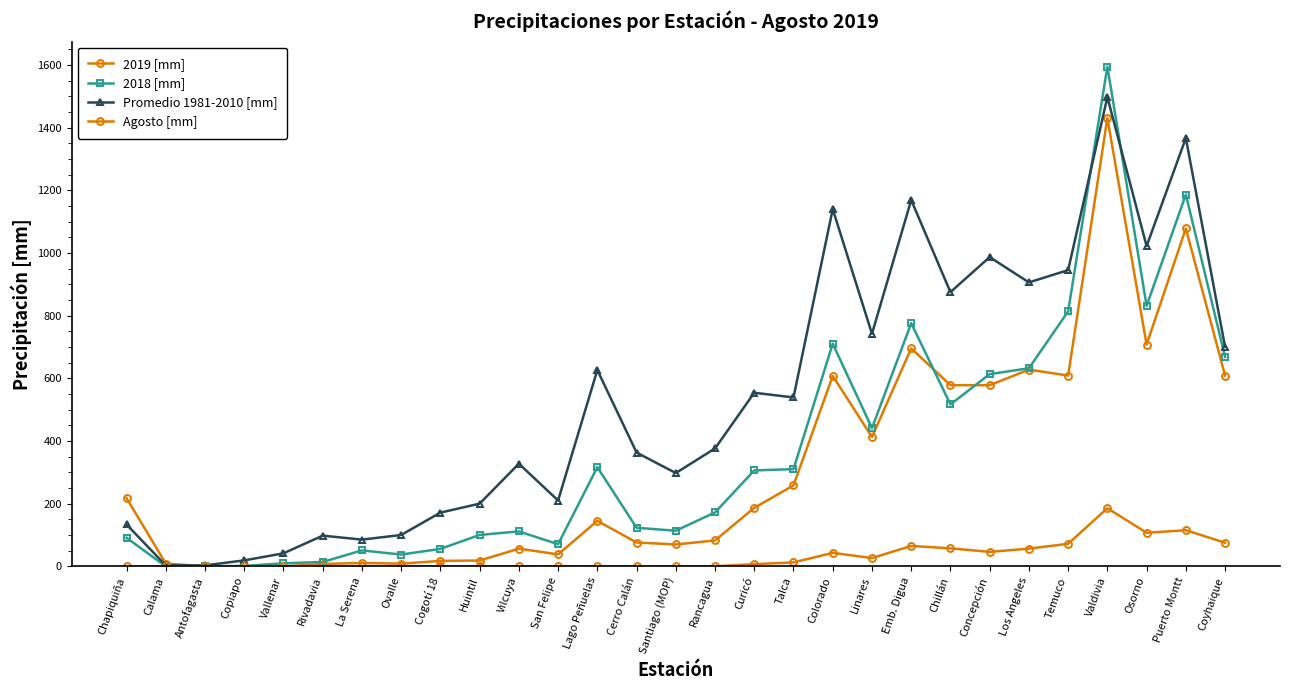

Where is the first local minimum for Agosto [mm]?

Linares